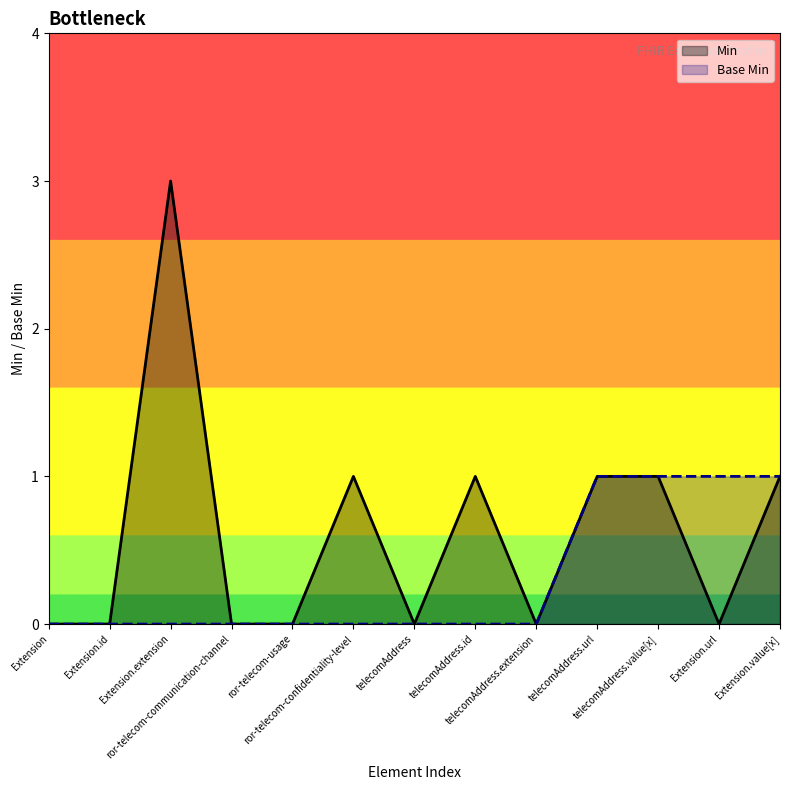

How many interior local valleys does the Min series have?

3